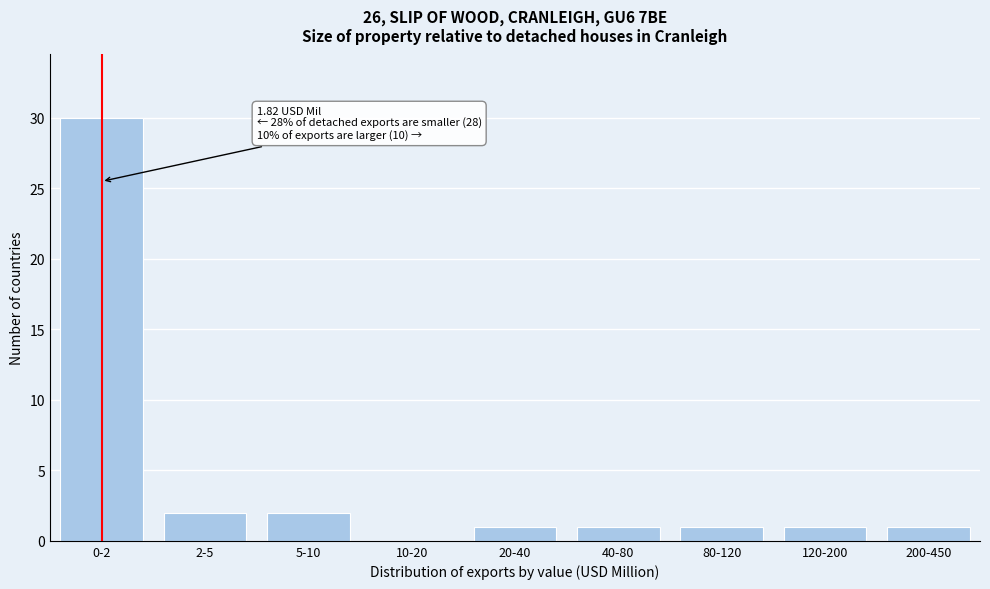

Reading left to right, transcribe all the data shown in this chart.

0-2=30	2-5=2	5-10=2	10-20=0	20-40=1	40-80=1	80-120=1	120-200=1	200-450=1